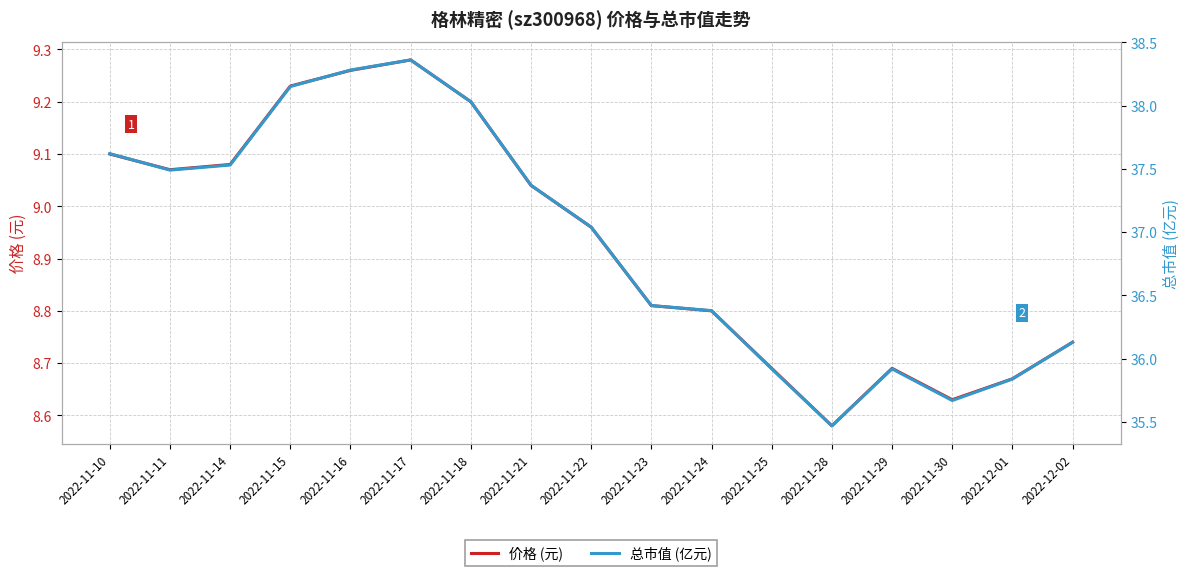

Which series changed the most between 2022-11-23 and 2022-11-25?

总市值 (亿元)